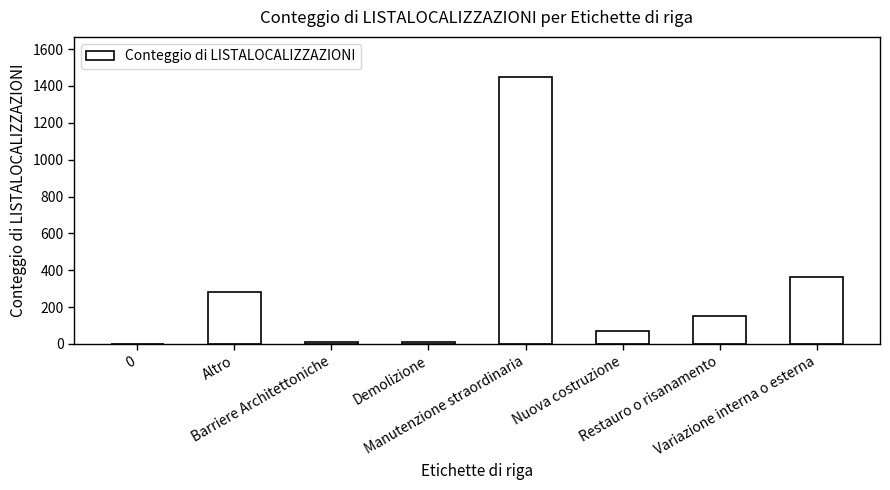

Are the bars horizontal?

No